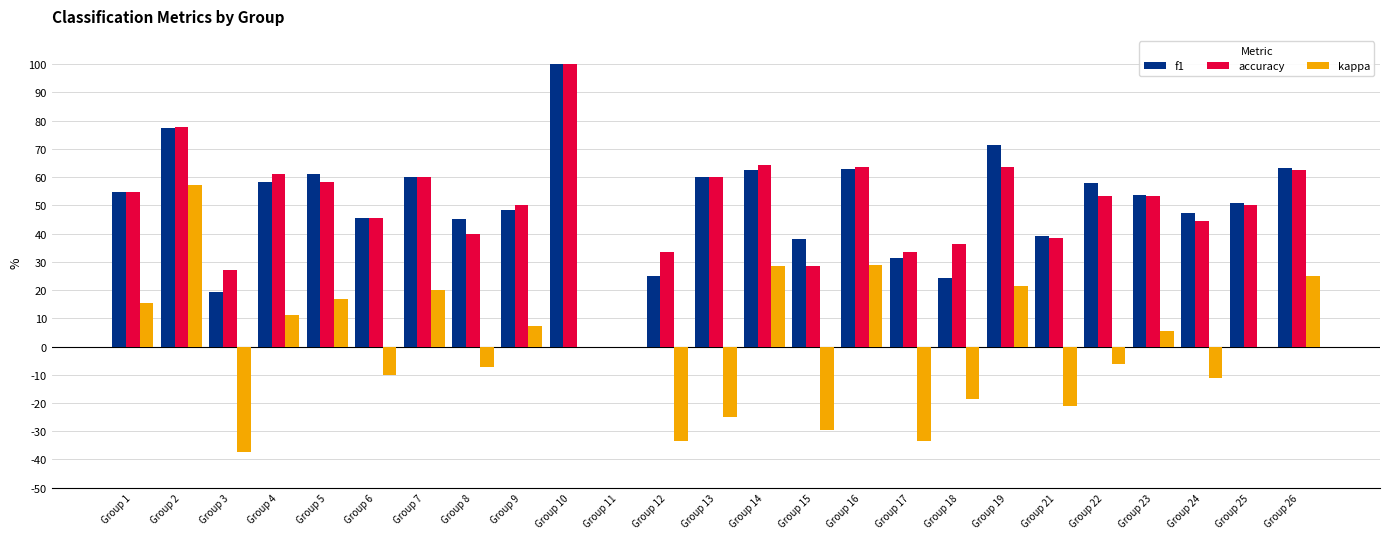

How many categories are shown in the chart?

25